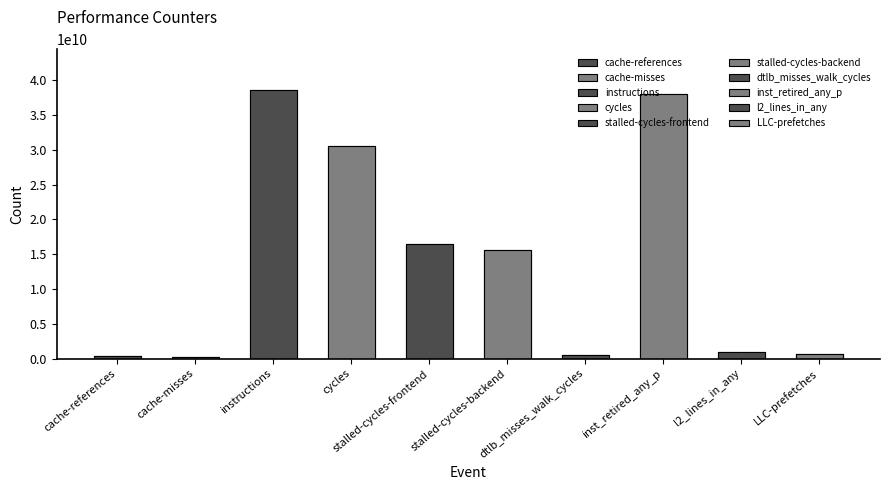

How many data points are less than 15647850161?

5